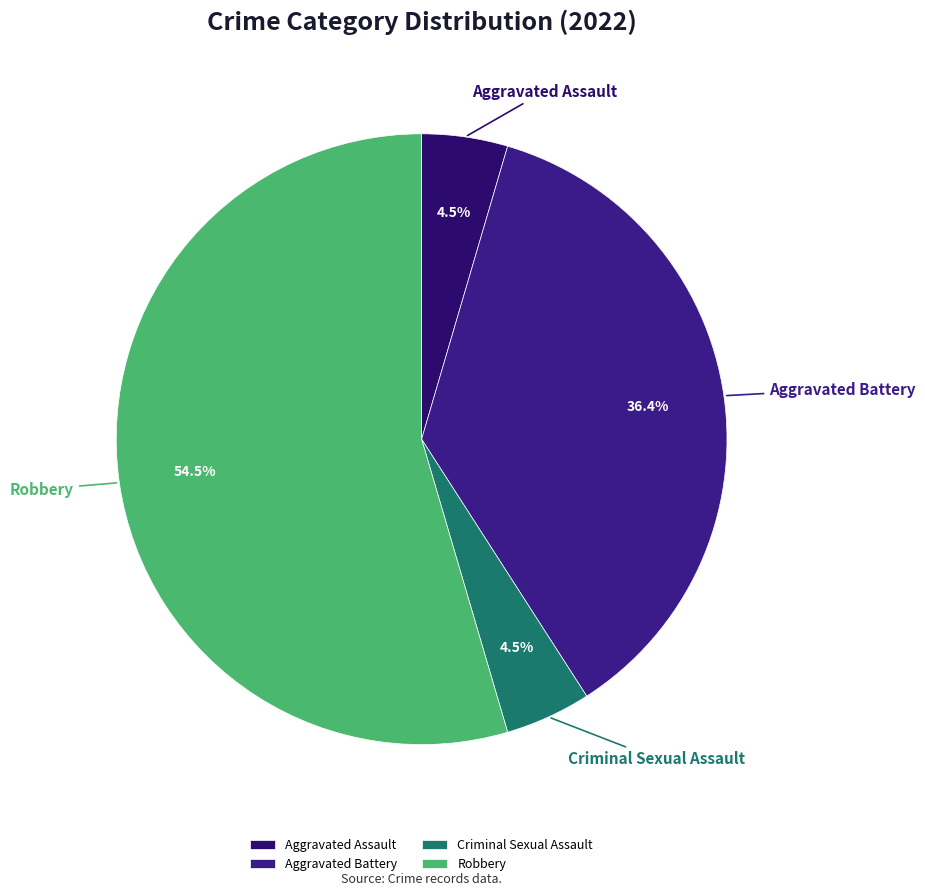

Does any single category account for the majority?

Yes